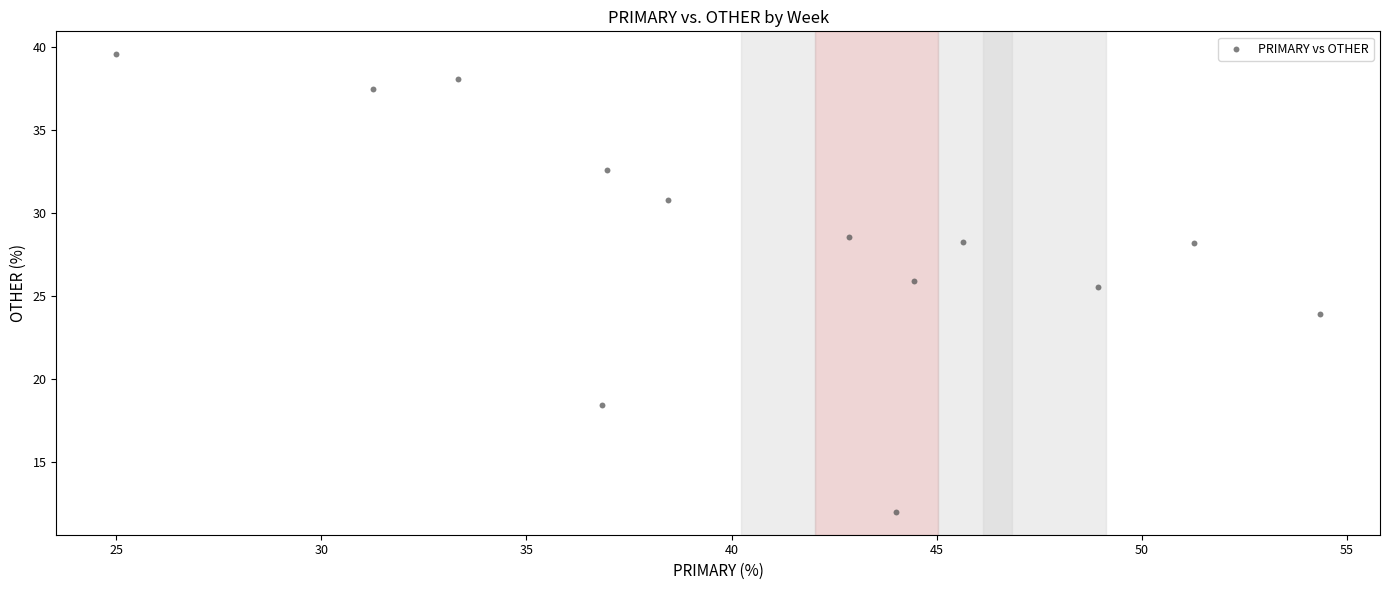

What is the range of X values (max minus min)?

29.3